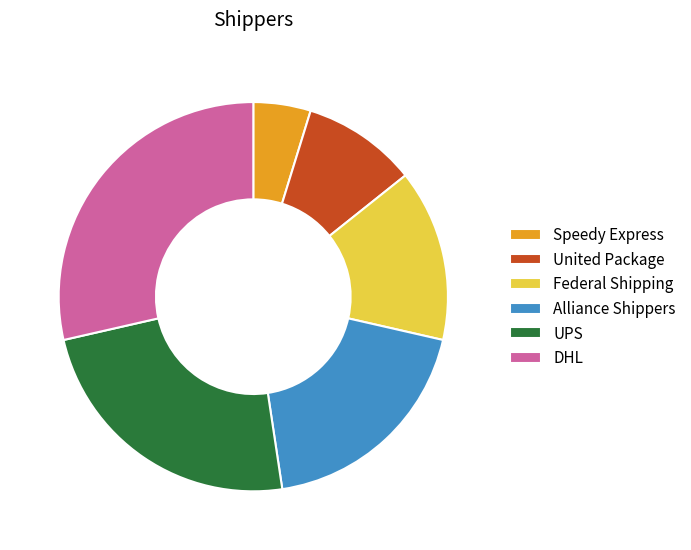

Which category has the biggest portion of the pie?

DHL